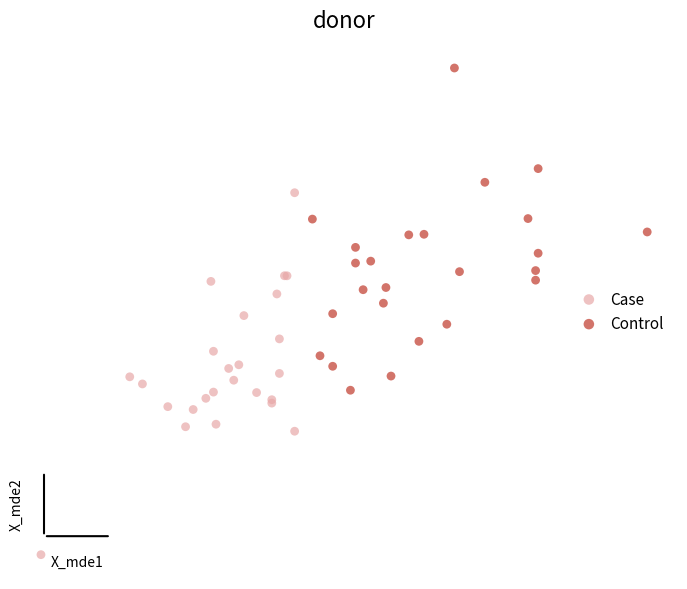

What are all the series names shown in the legend?

Case, Control